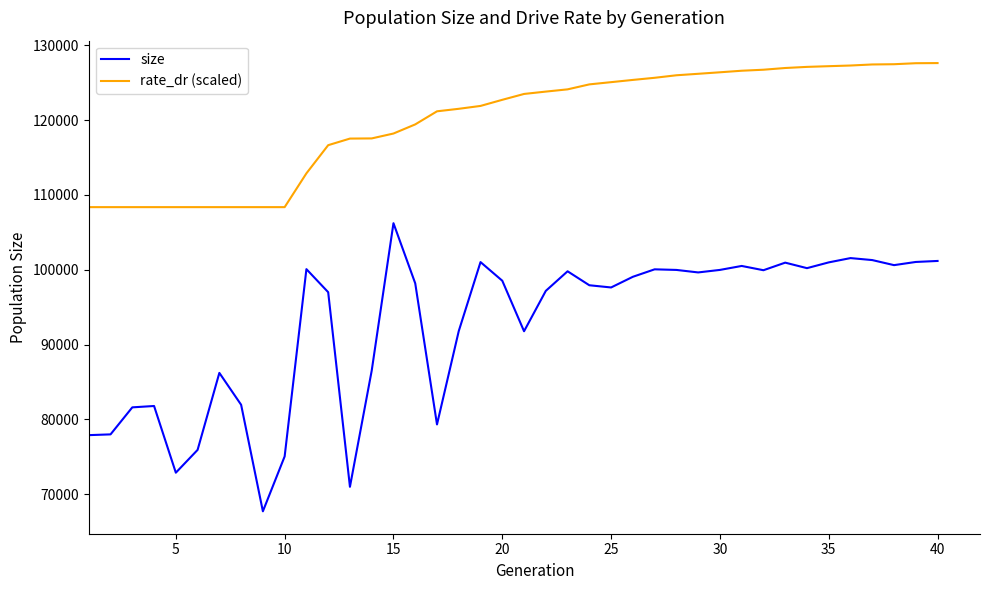

Which series has the largest range (max minus min)?

size